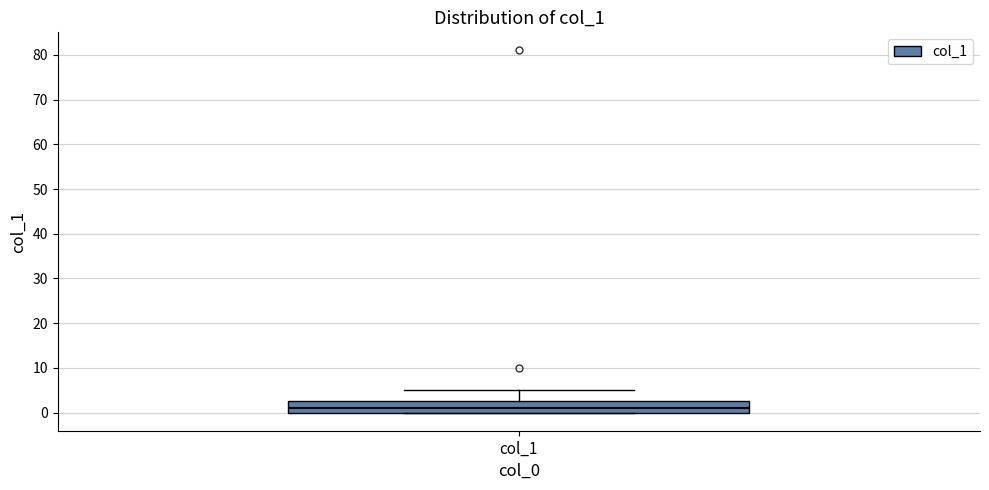

Read this box plot against the y-axis: the position of the median line, the range covered by the box, and the ends of both whiskers. The values are not printed on the chart, so give them approximately, as read against the axis.

median 1, box 0 to 3, whiskers 0 to 5